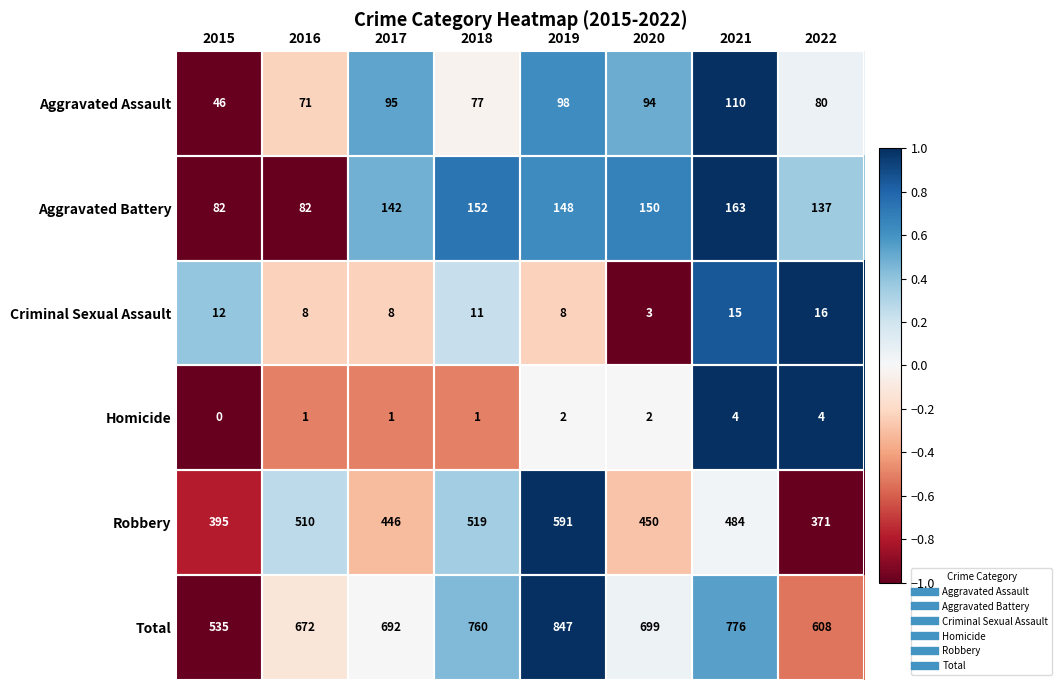

Which series has the widest spread of values?

Total